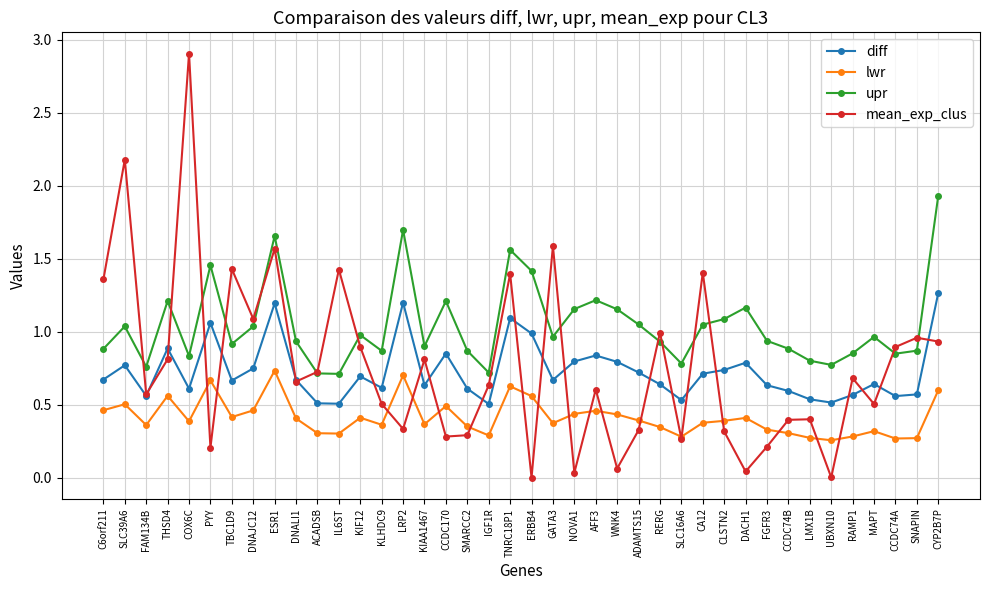

Which series has the largest range (max minus min)?

mean_exp_clus